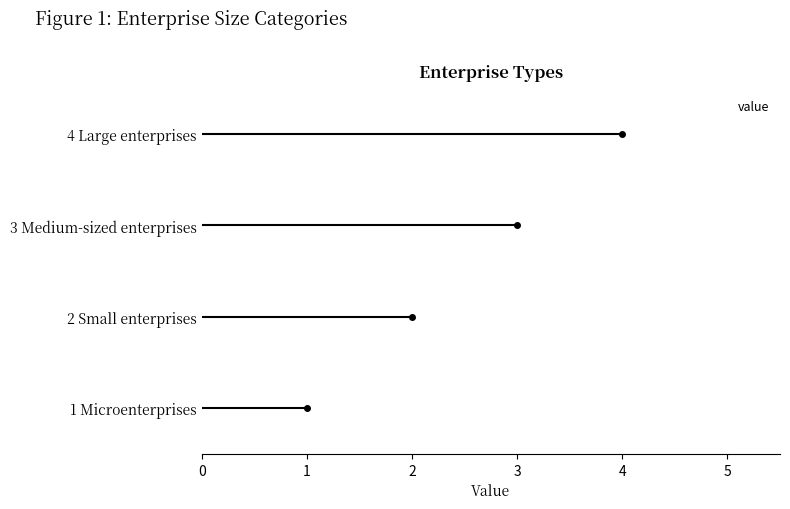

Count the number of categories in the chart.

4